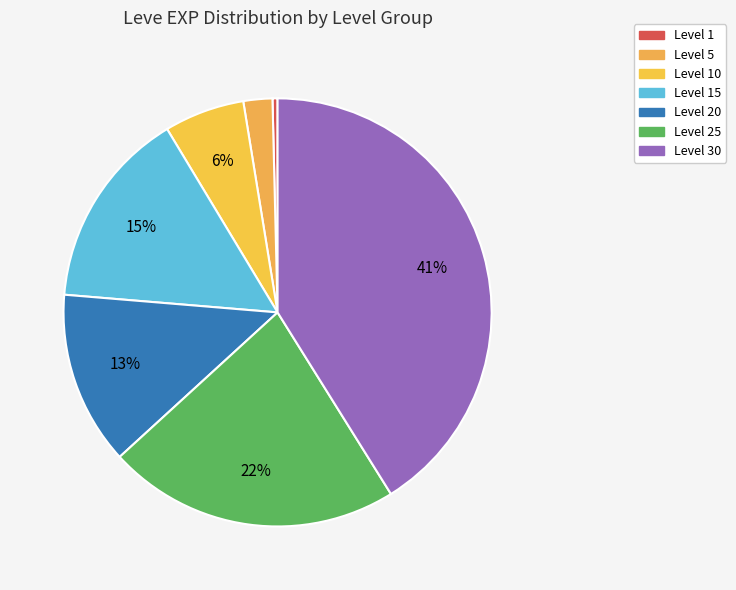

How many slices are in this pie chart?

7